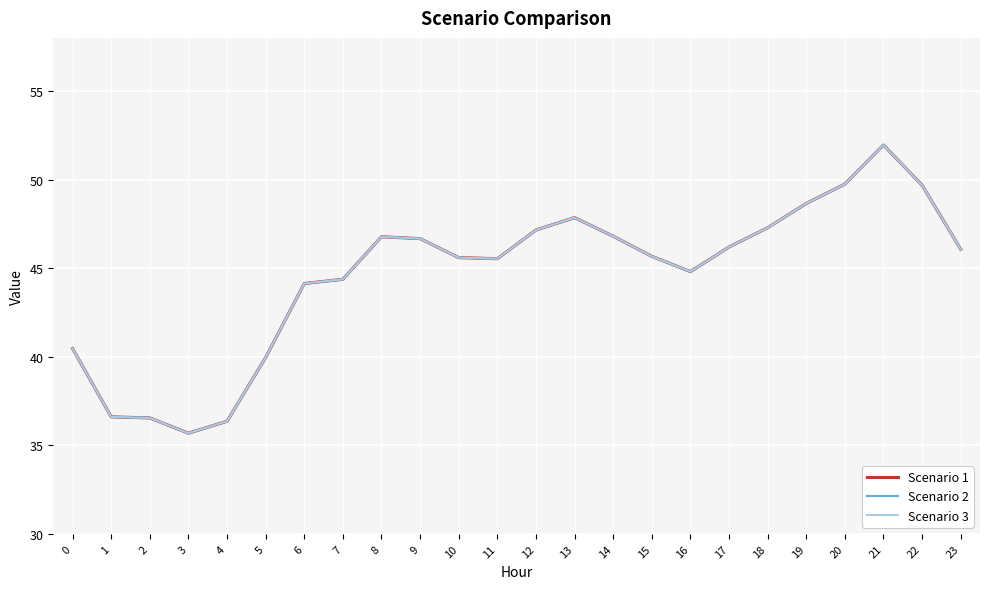

True or false: Scenario 2 and Scenario 1 cross at least once.

False